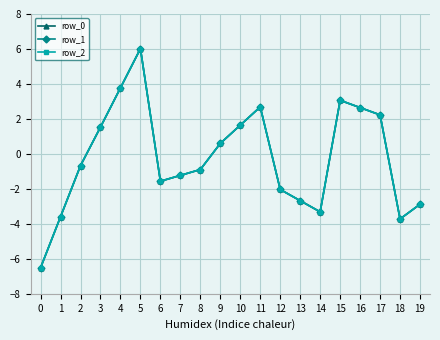

Is this an area chart (filled region under the line)?

No